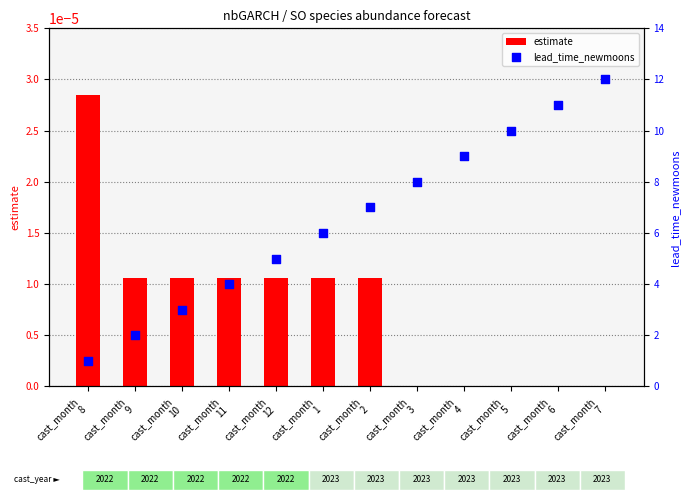

What is the total value across all series at cast_month
8?

1.0